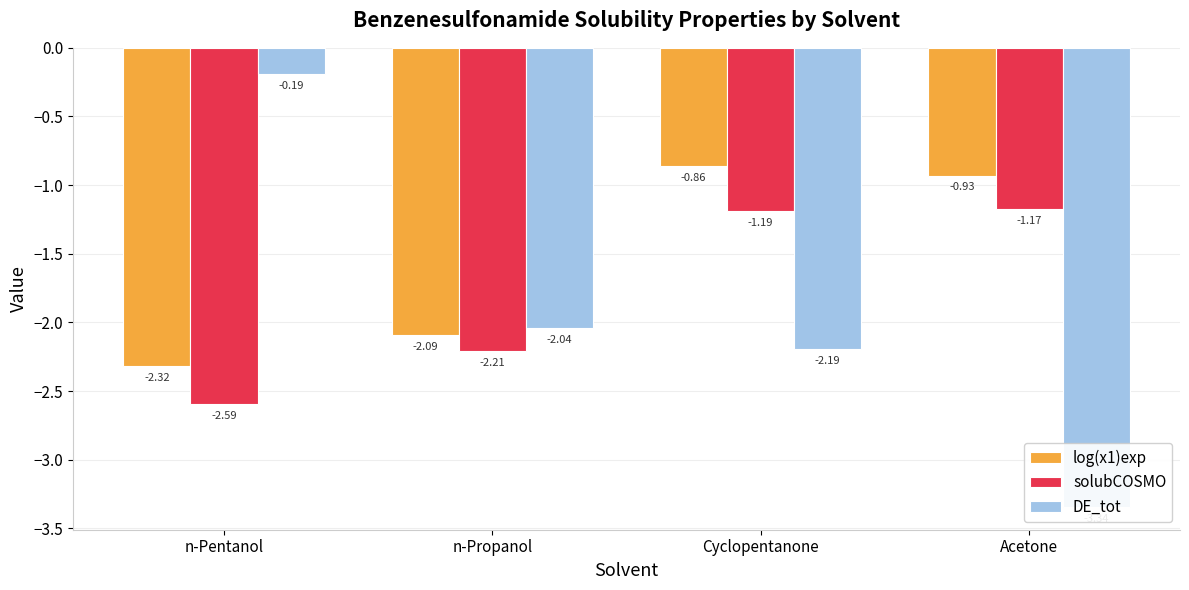

What are all the series names shown in the legend?

log(x1)exp, solubCOSMO, DE_tot